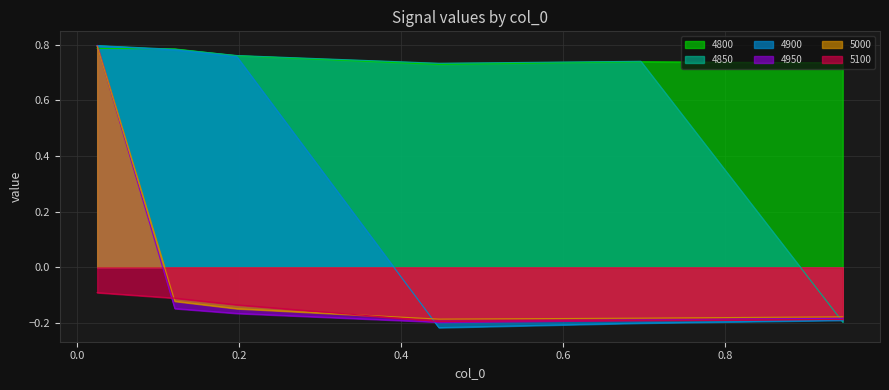

What are all the series names shown in the legend?

4800, 4850, 4900, 4950, 5000, 5100